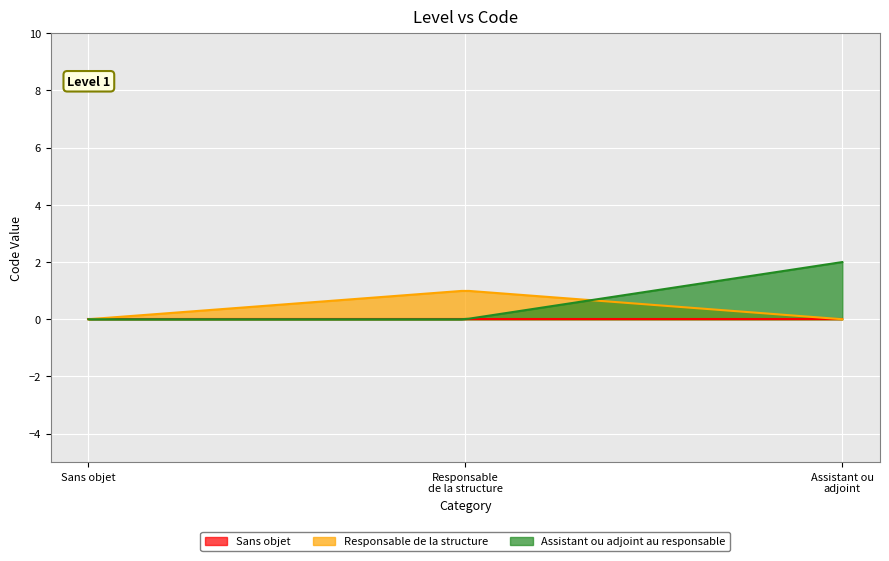

List the labels in order of value, smallest first.

Sans objet, Responsable de la structure, Assistant ou adjoint au responsable